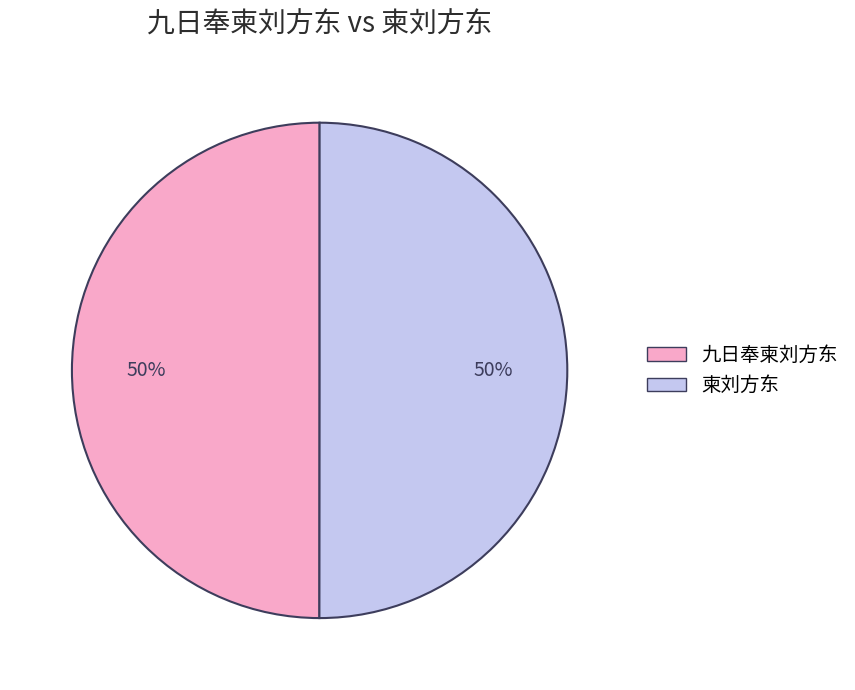

True or false: 九日奉柬刘方东 accounts for 50% of the total.

True